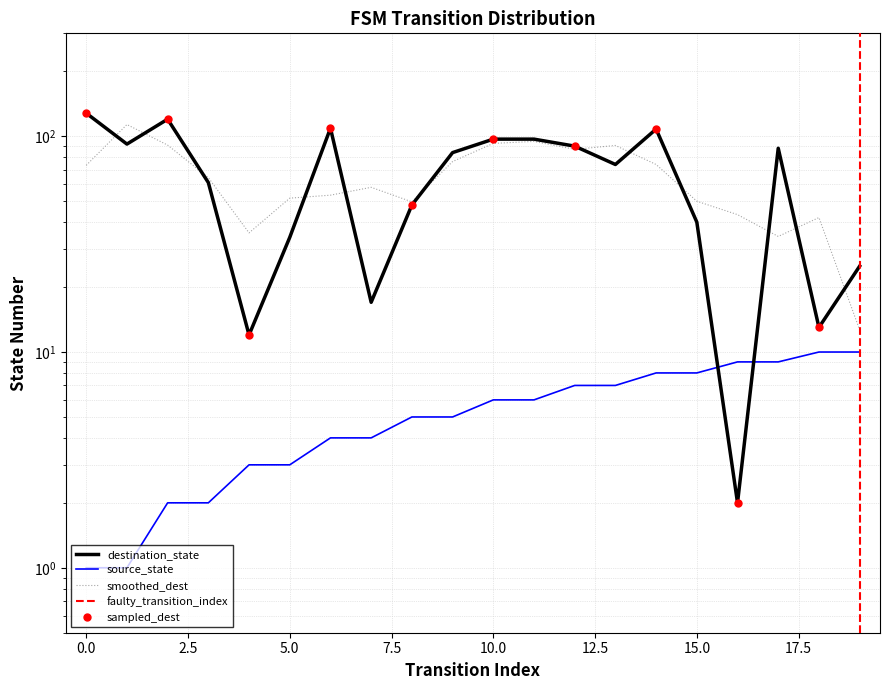

Reading left to right, what are all the values shown in this chart?

source_state: 0=1	1=1	2=2	3=2	4=3	5=3	6=4	7=4	8=5	9=5	10=6	11=6	12=7	13=7	14=8	15=8	16=9	17=9	18=10	19=10
destination_state: 0=128	1=92	2=120	3=61	4=12	5=34	6=109	7=17	8=48	9=84	10=97	11=97	12=90	13=74	14=108	15=40	16=2	17=88	18=13	19=25